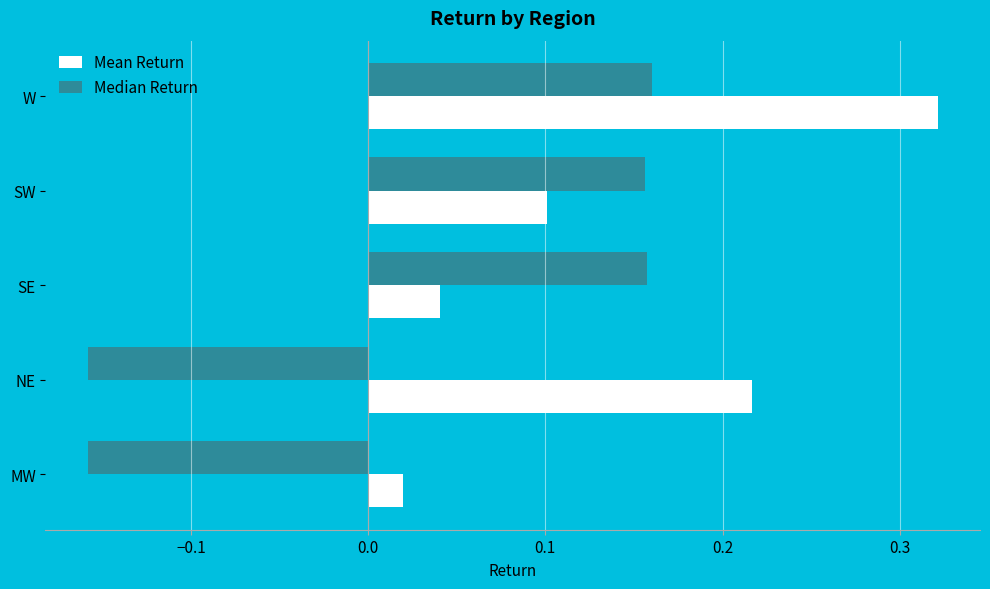

Between MW and SE, which series saw the biggest shift?

Median Return